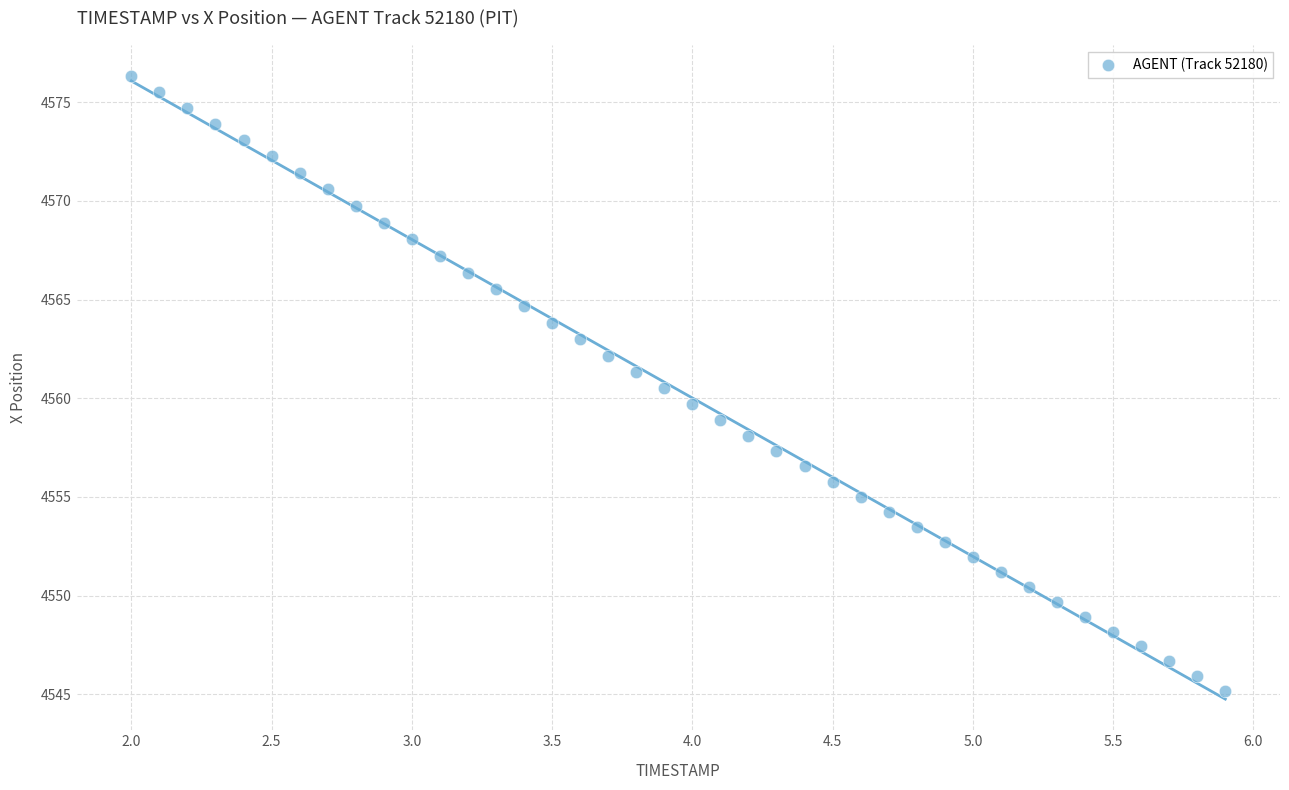

What is the range of Y values (max minus min)?

31.1